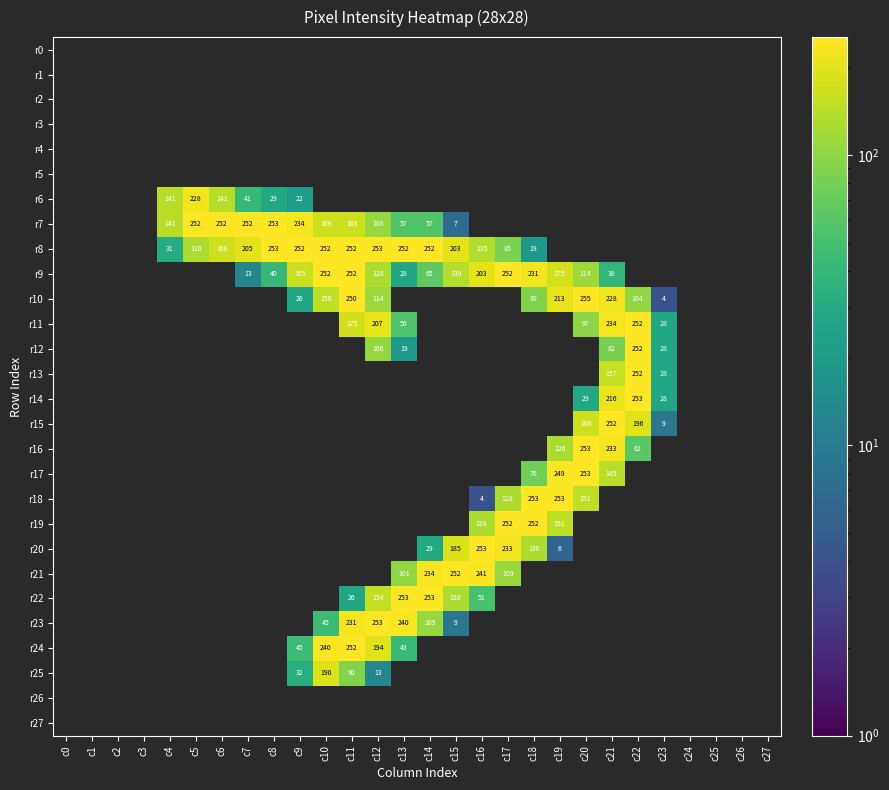

What is the greatest value displayed?

255